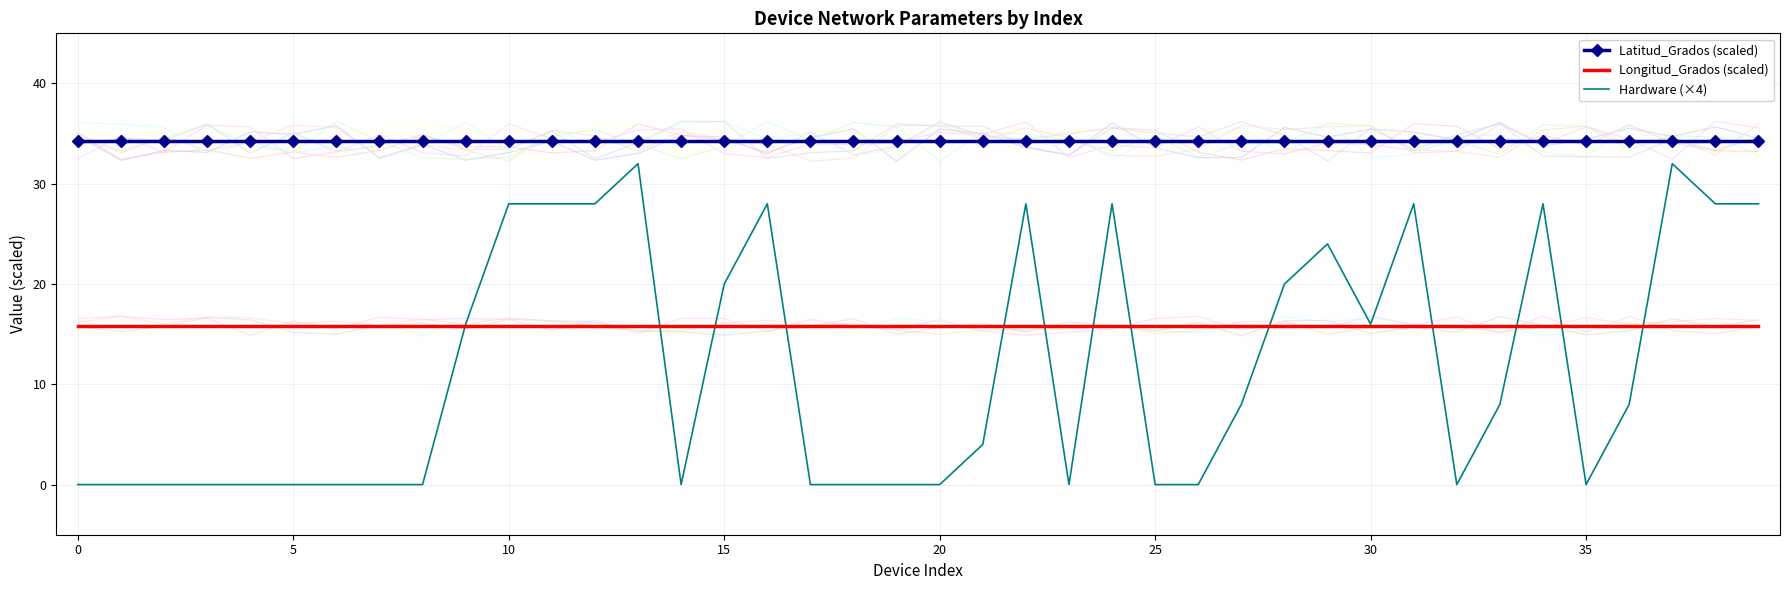

What is the difference between the Hardware (×4) values at 34 and 30?

12.0